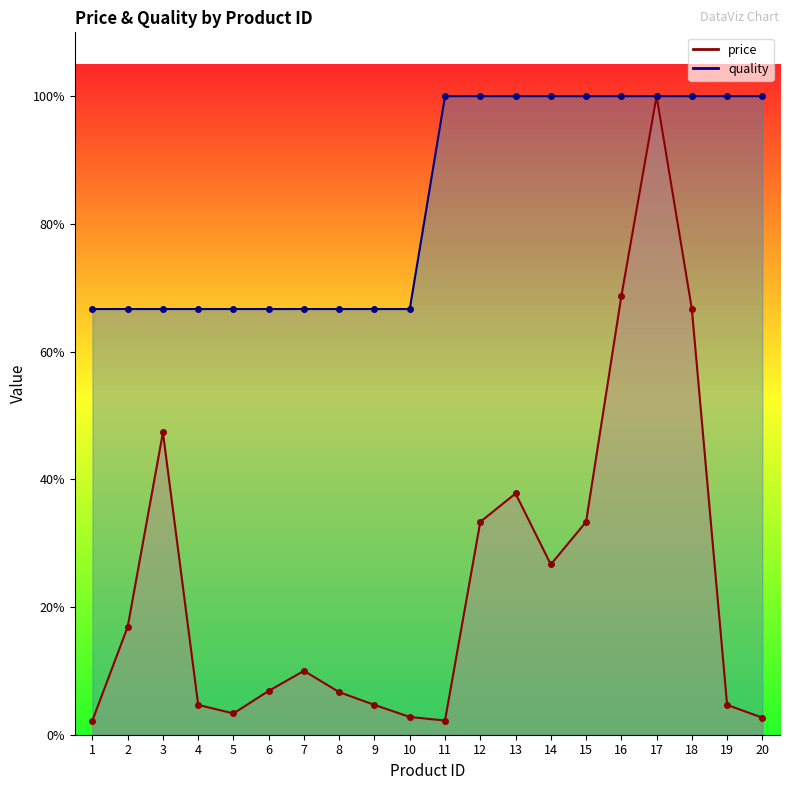

True or false: quality and price cross at least once.

False